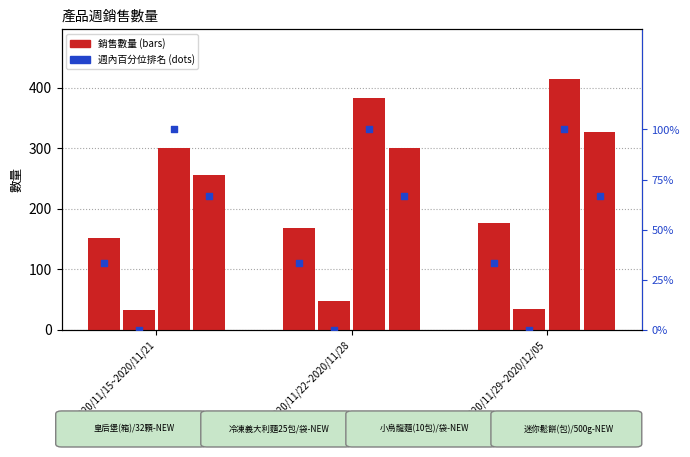

What is the total value across all series at 2020/11/22~2020/11/28?

901